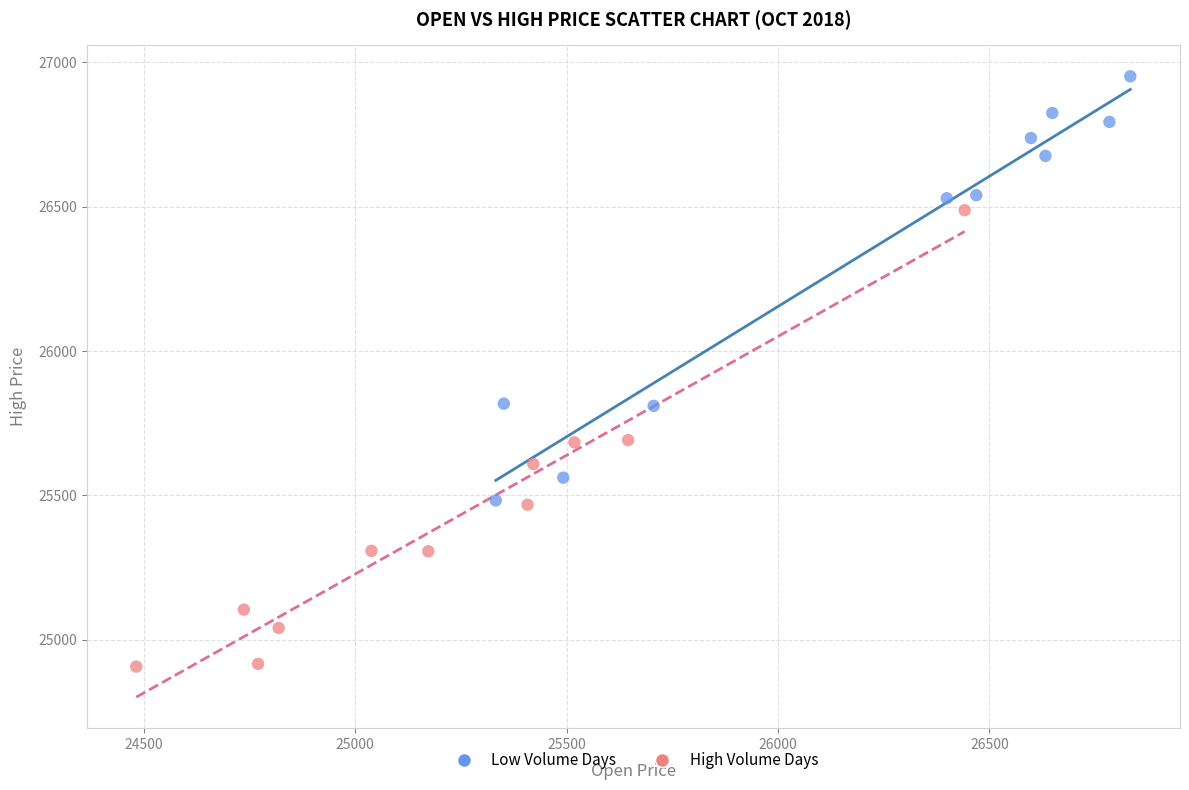

Which series reaches the maximum Y coordinate?

Low Volume Days